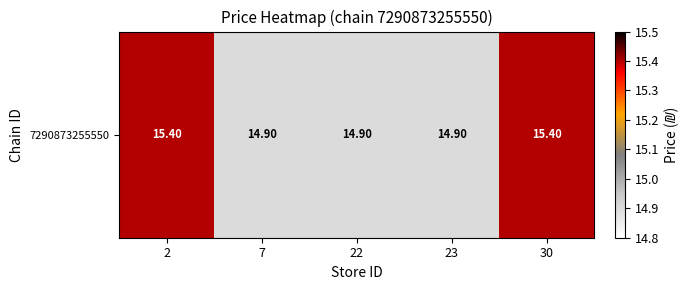

What is the difference between the maximum and second lowest values?

0.5